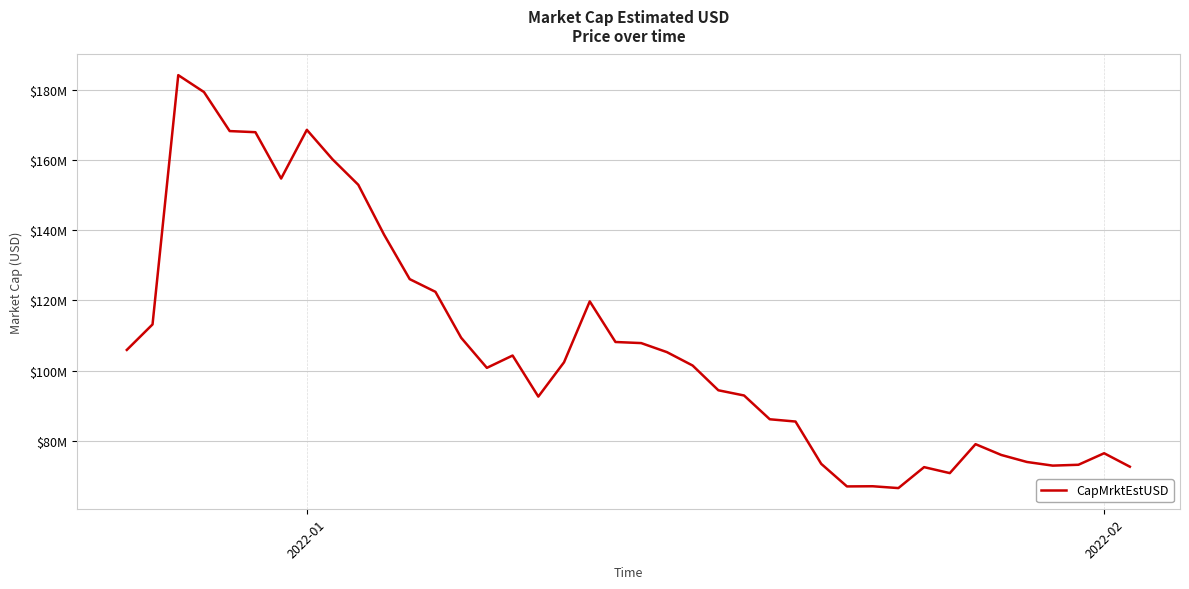

Does the chart have visible grid lines?

Yes